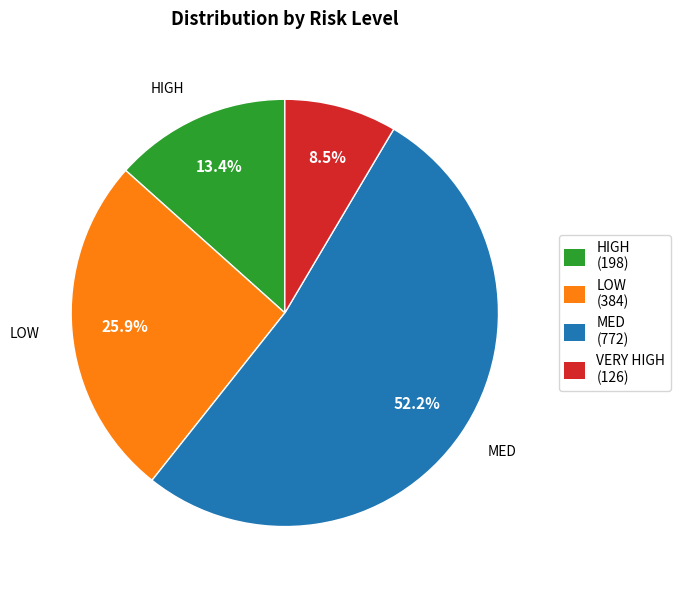

Is there any slice that represents more than half of the pie?

Yes